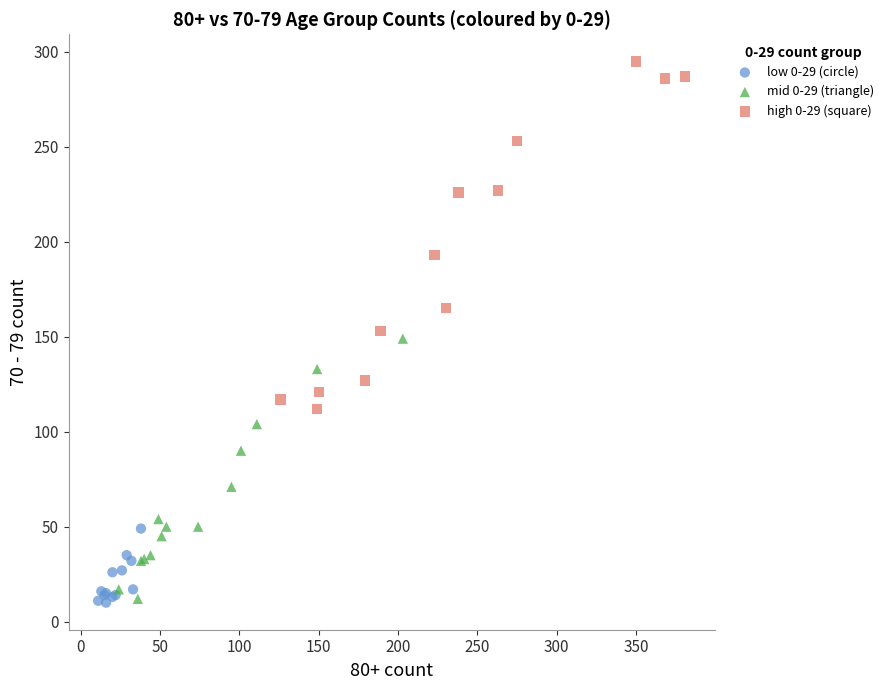

Which series reaches the maximum Y coordinate?

high 0-29 (square)